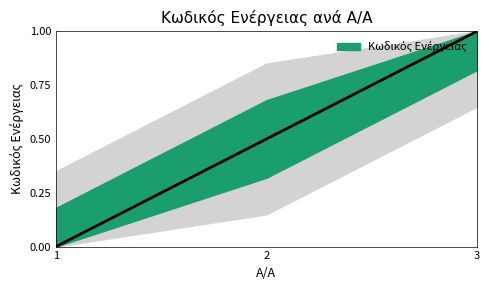

What is the change in value from 2 to 3?

+0.5